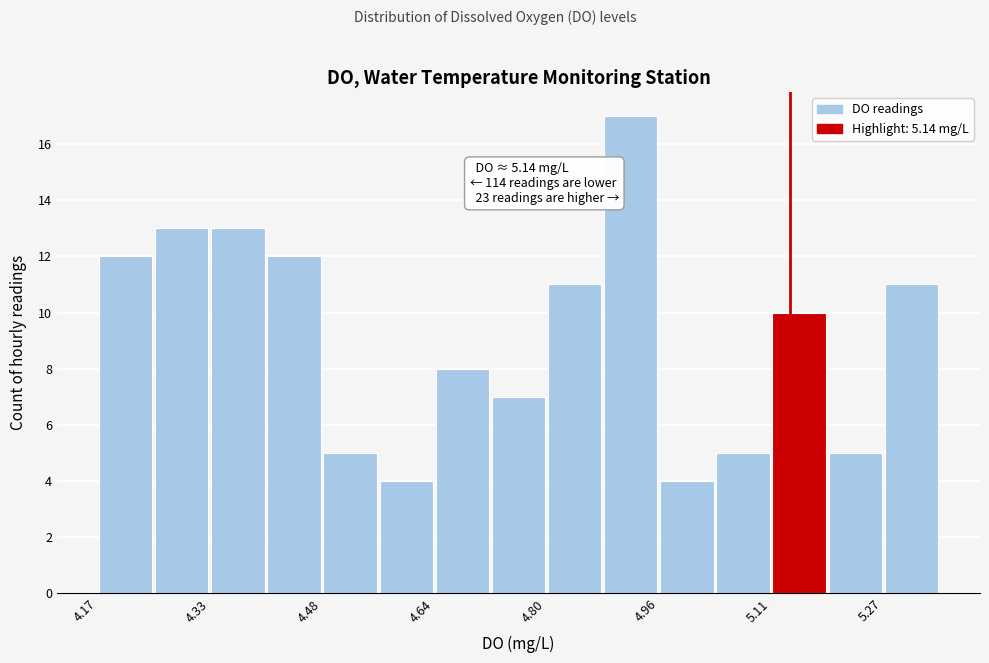

Read against the x-axis, roughly where is the centre of the tallest bar?

4.92